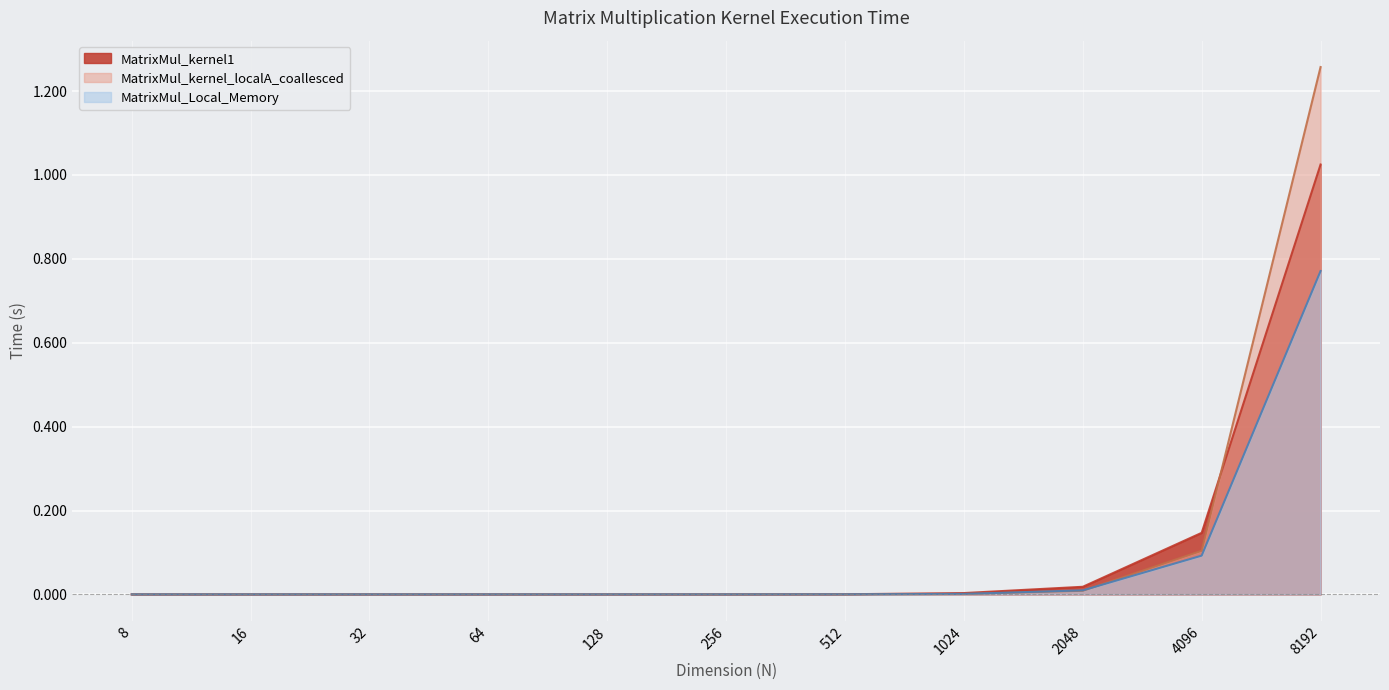

Which label corresponds to the largest value in the chart?

8192